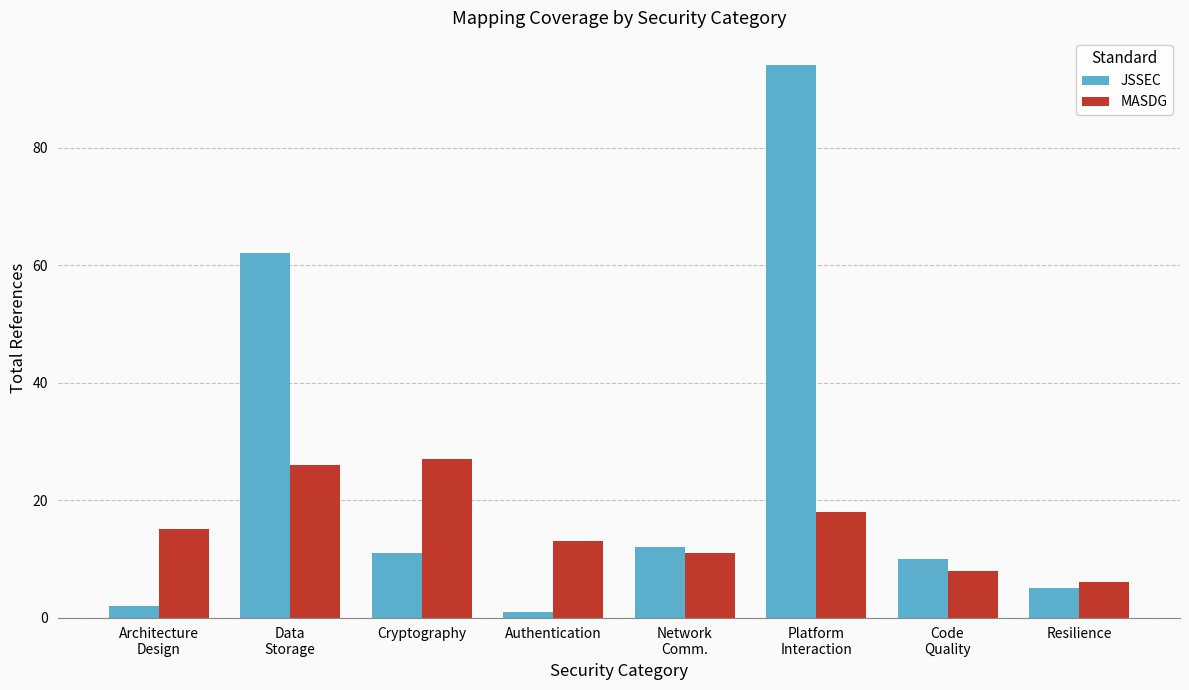

What is the value of the MASDG bar at the 1st from the left?

15